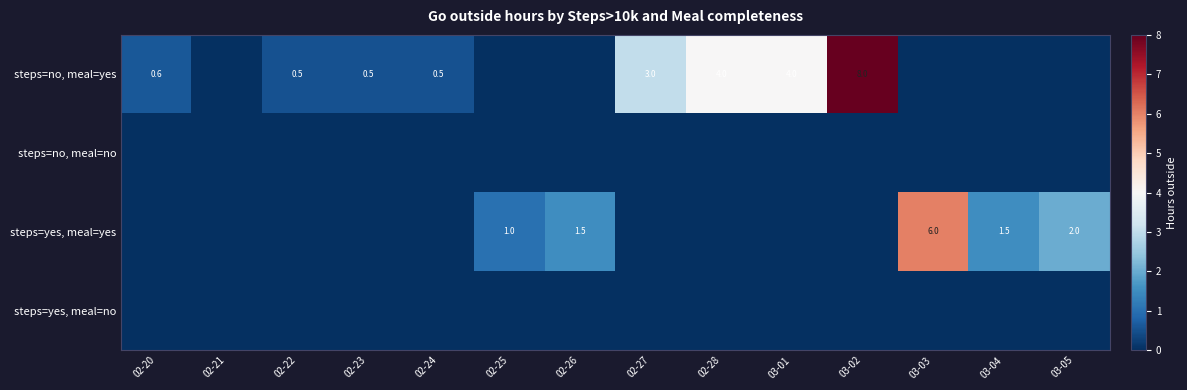

Is the value of steps=yes, meal=yes at 02-26 greater than the value of steps=no, meal=yes at 02-28?

No